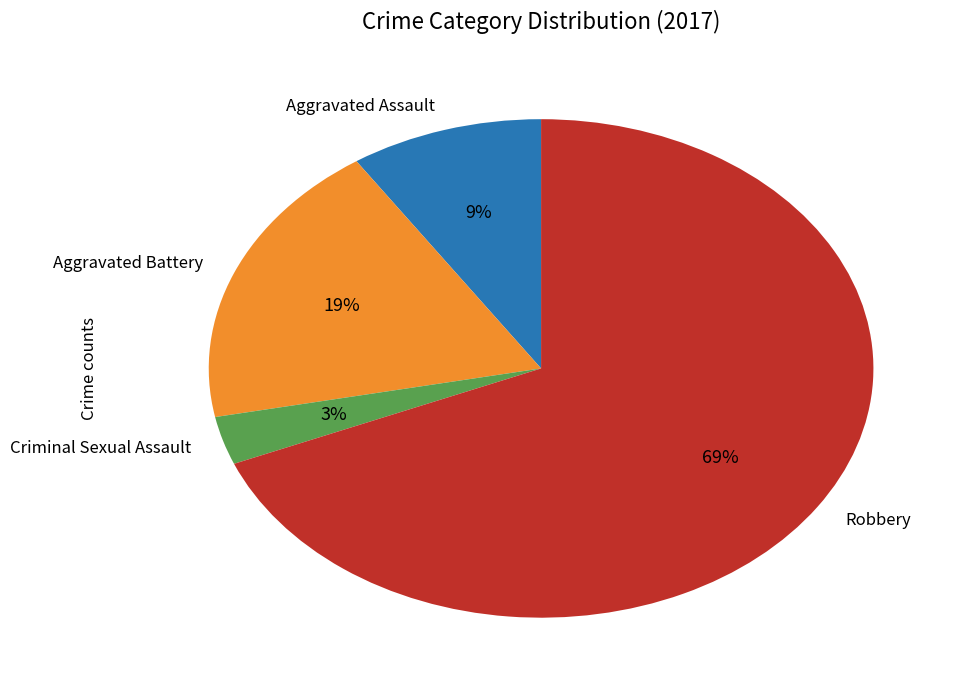

How many segments does this pie chart have?

4